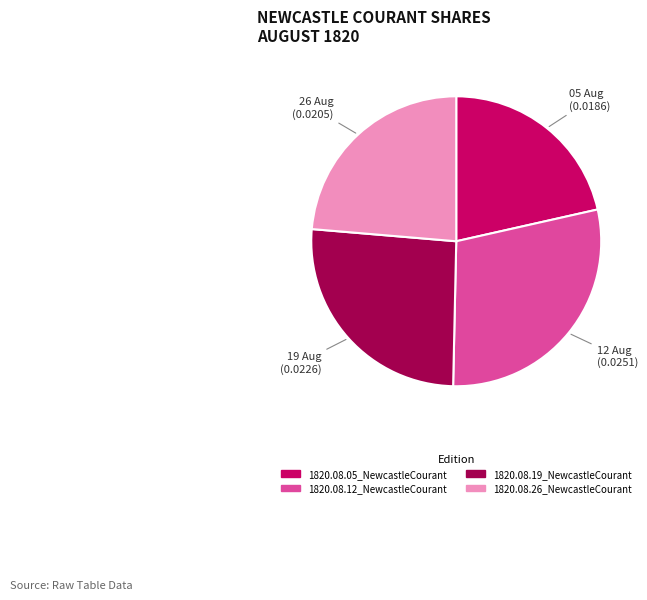

Which category has the smallest portion of the pie?

1820.08.05_NewcastleCourant